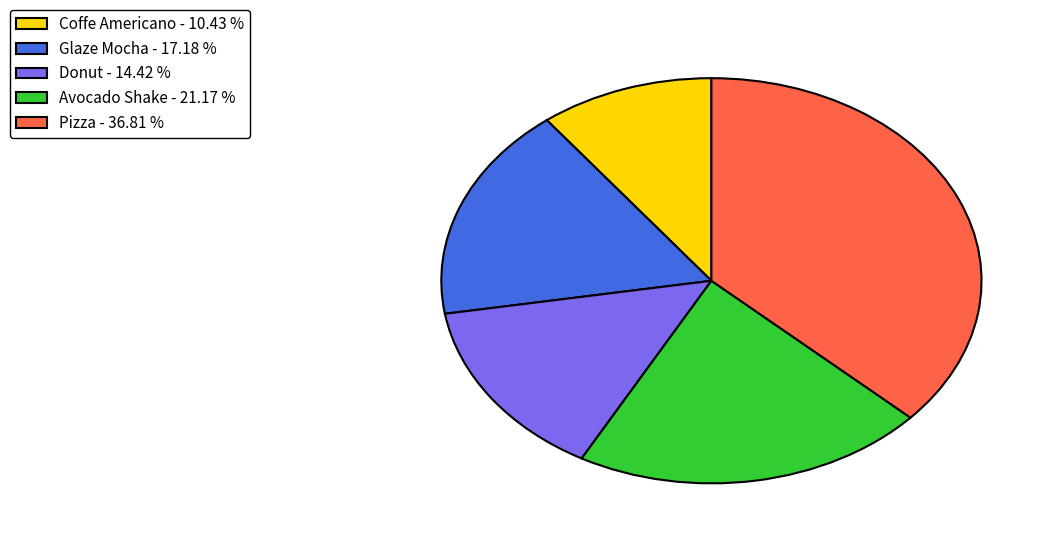

Does Glaze Mocha represent more than half of the total?

No